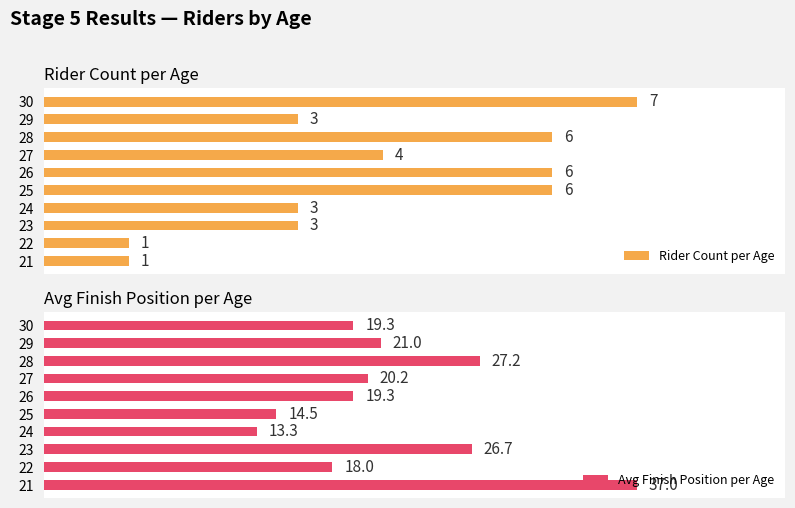

Which series has the largest range (max minus min)?

Avg Finish Position per Age